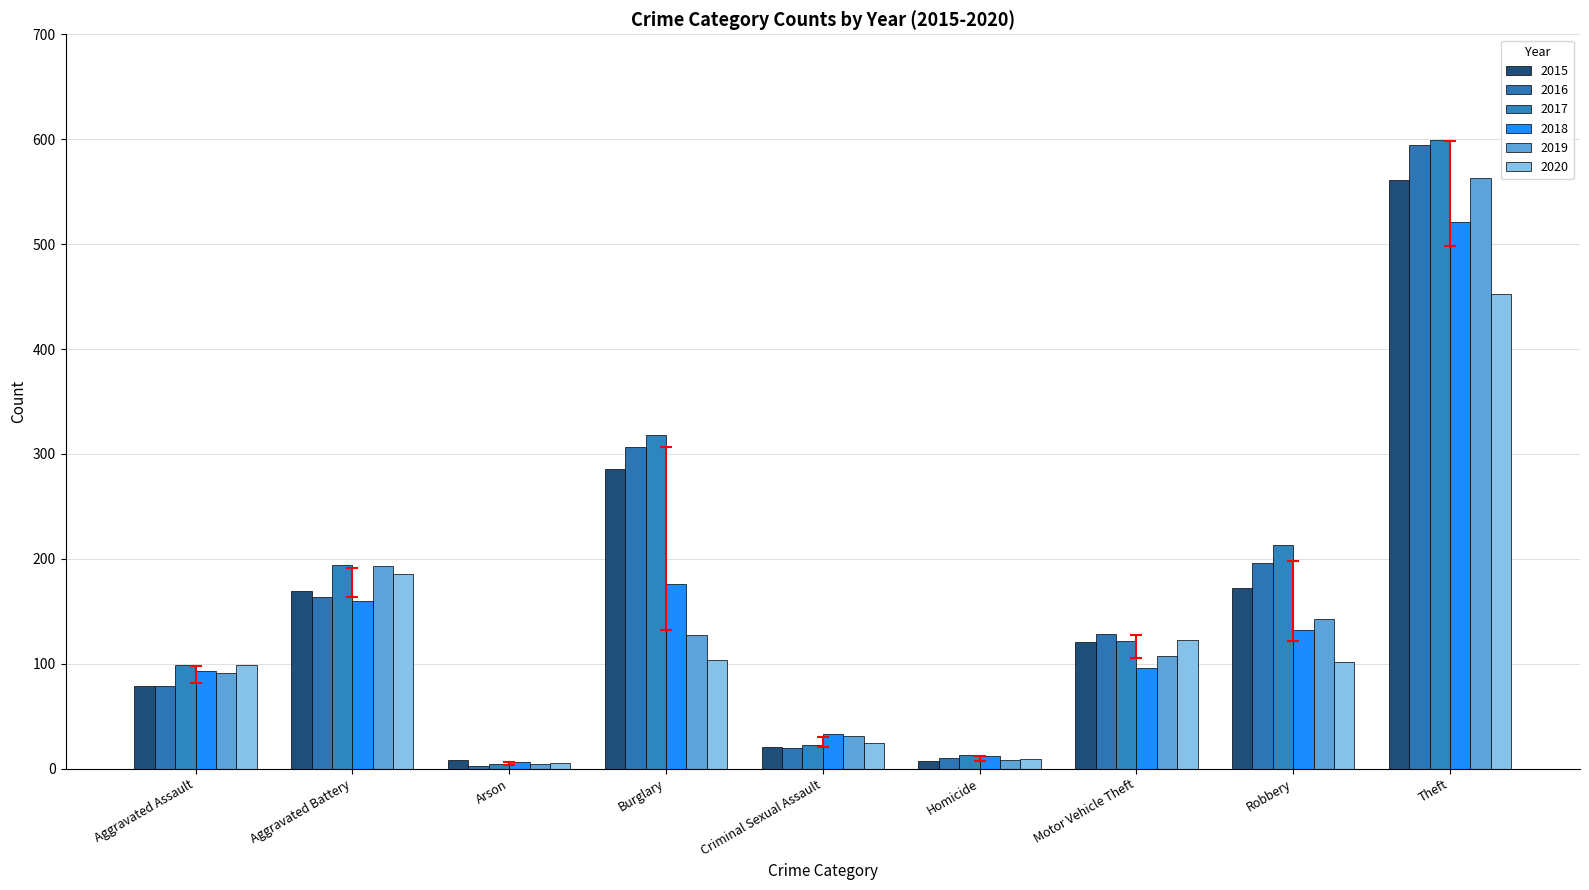

What is the highest value of the 2019 series?

563